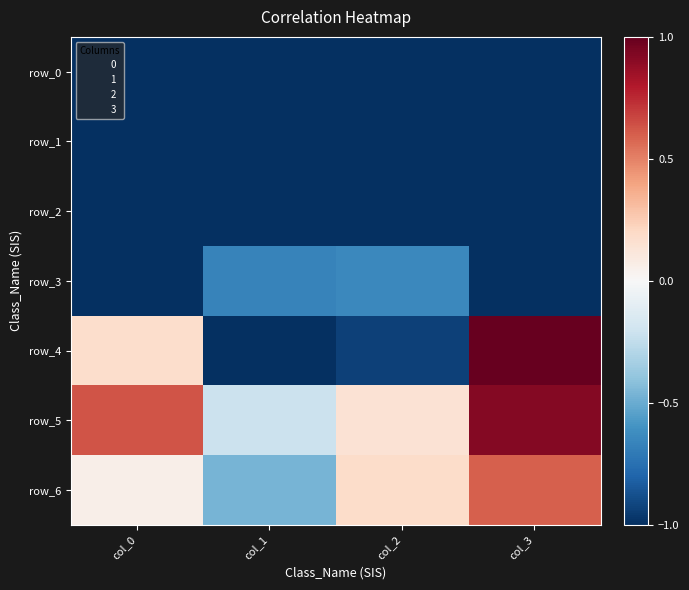

Rank the categories by row_3 value from lowest to highest.

col_0, col_3, col_1, col_2